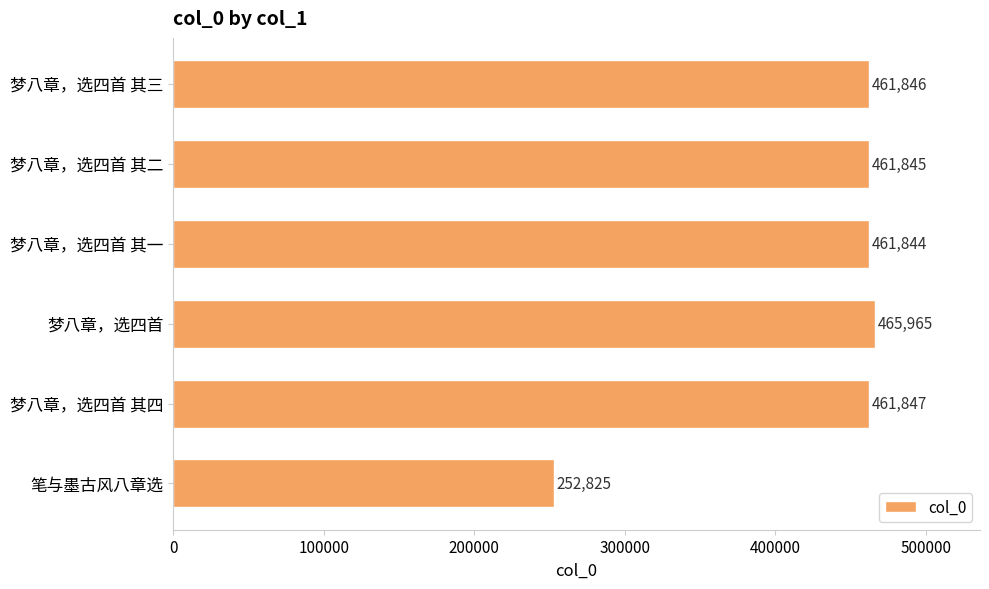

Rank the categories by value from highest to lowest.

梦八章，选四首, 梦八章，选四首 其四, 梦八章，选四首 其三, 梦八章，选四首 其二, 梦八章，选四首 其一, 笔与墨古风八章选